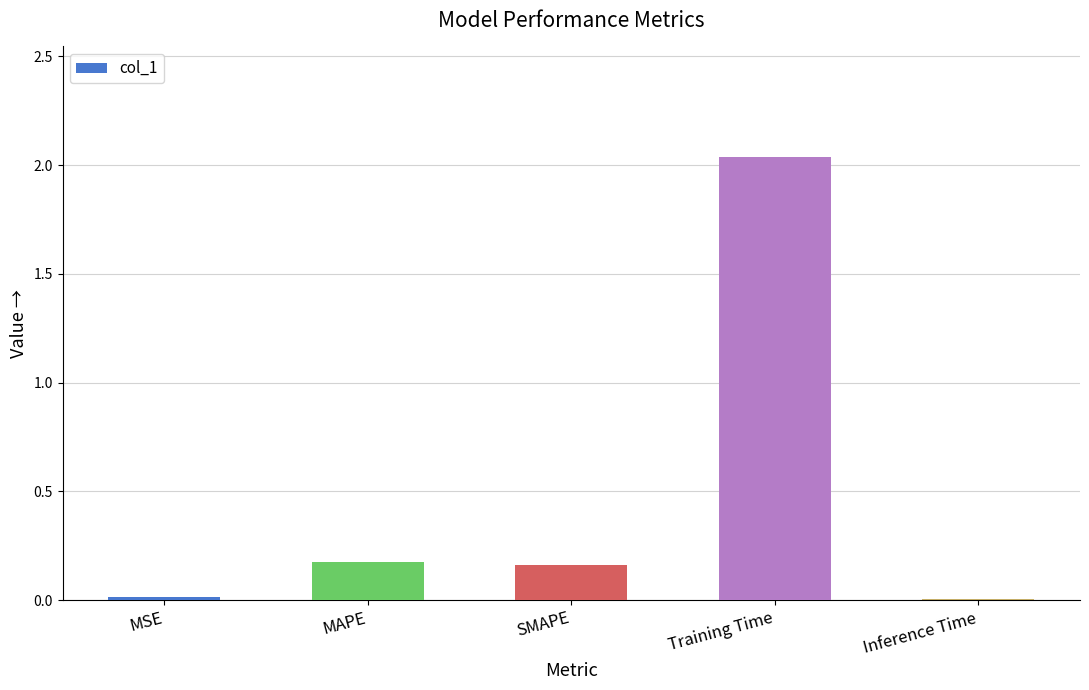

The chart shows a value of 0.2 at MAPE. True or false?

True